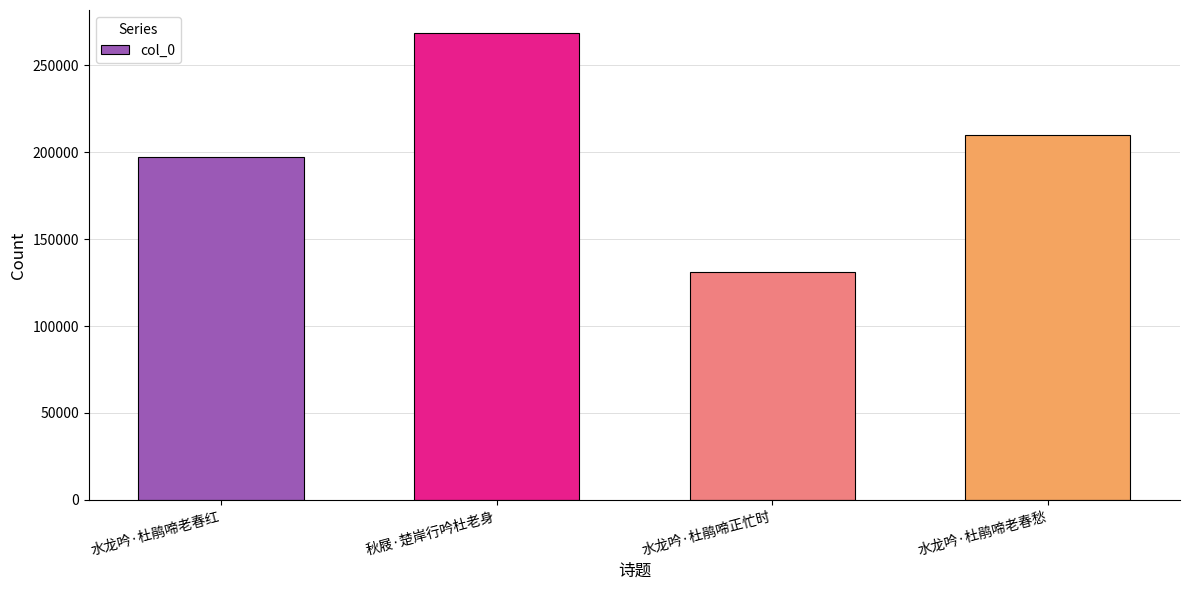

How many data points does each series have?

4